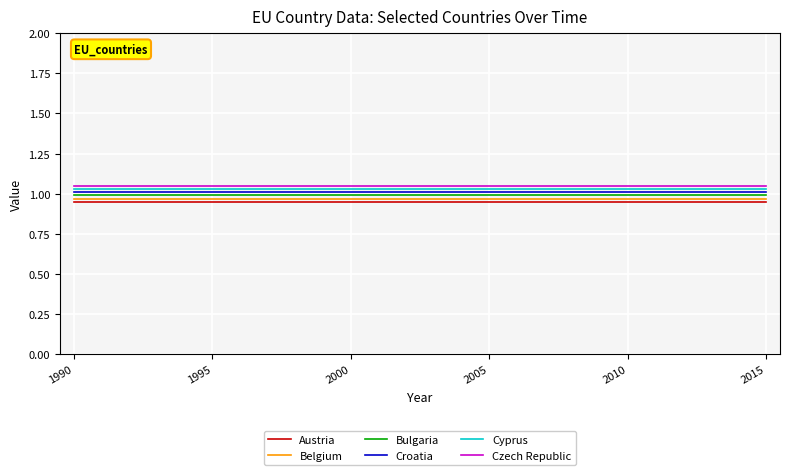

True or false: Bulgaria and Croatia cross at least once.

False